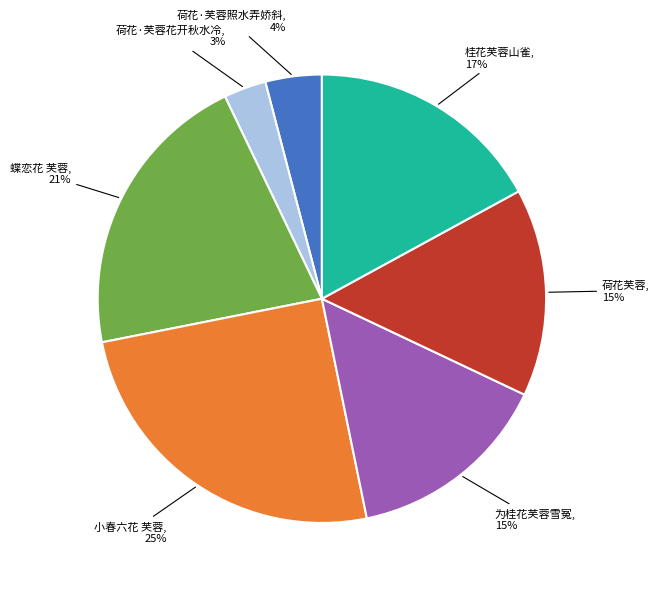

To the nearest percent, what is the average slice percentage?

14%